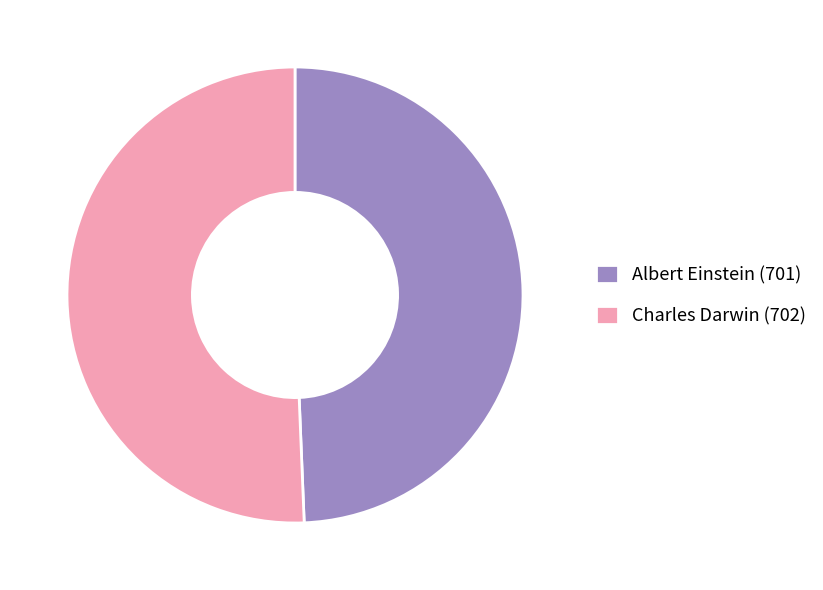

Is there a majority slice in this chart?

Yes